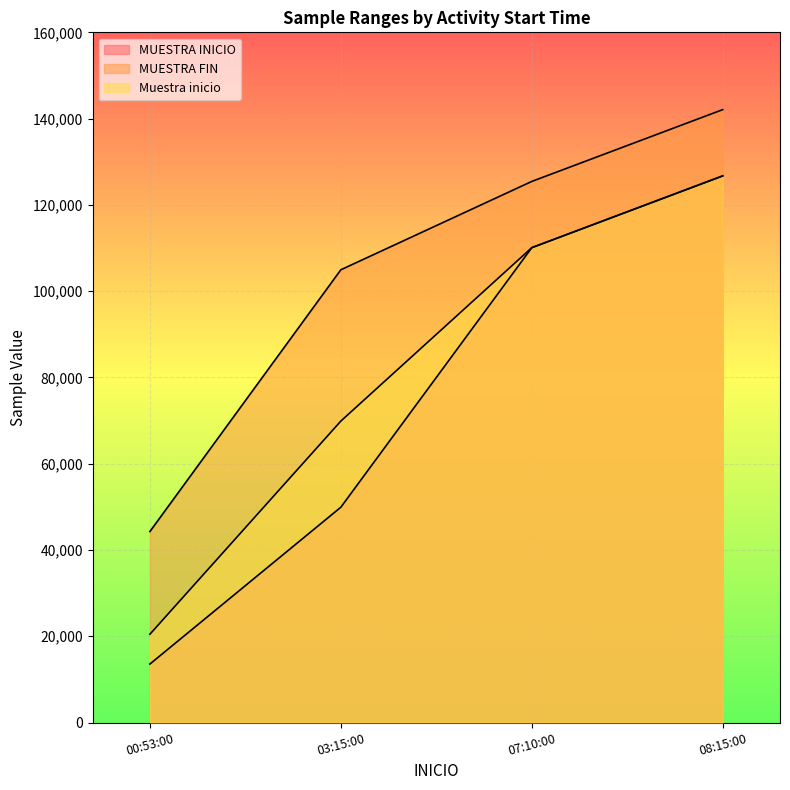

How many lines are shown in the chart?

3